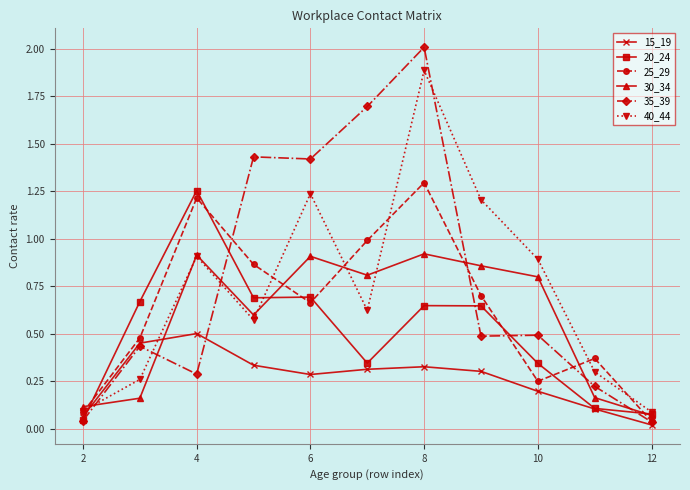

How many lines are shown in the chart?

6